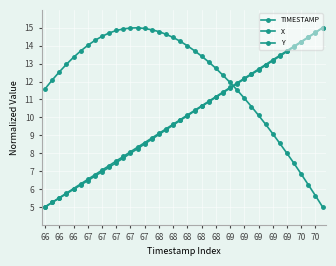

How many values in the Y series are below 10?

20